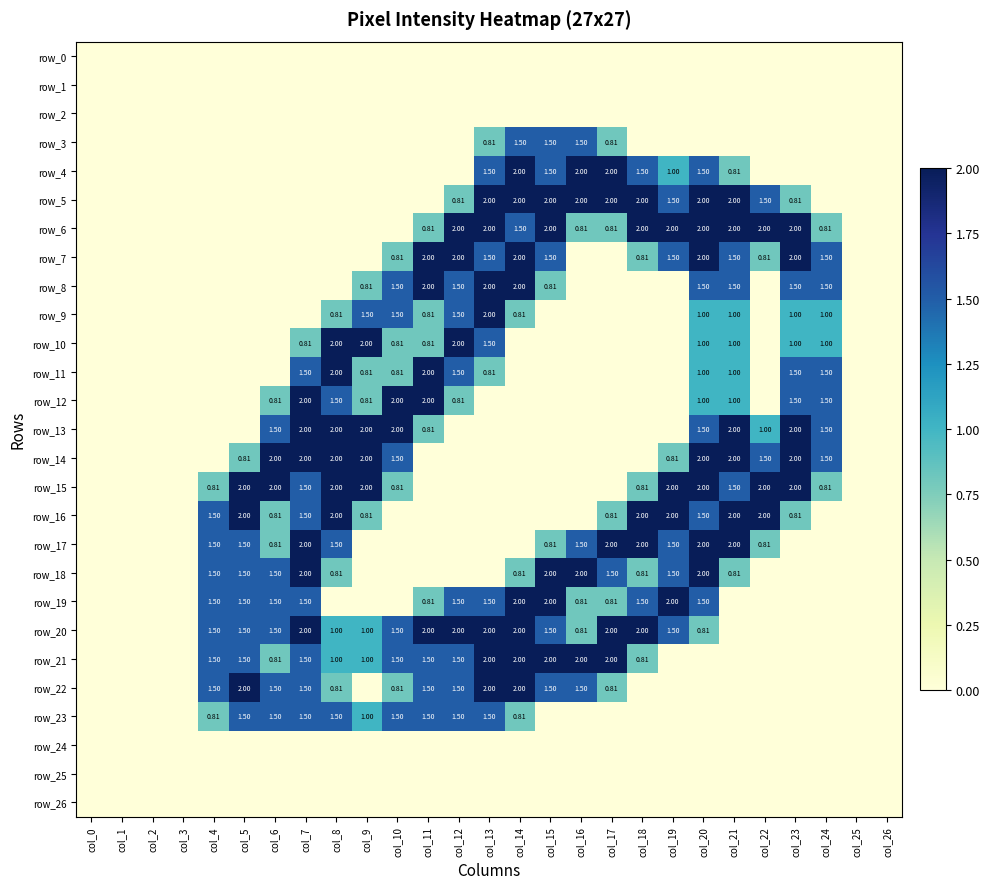

Where is row_2 nearest to the value 0?

col_0